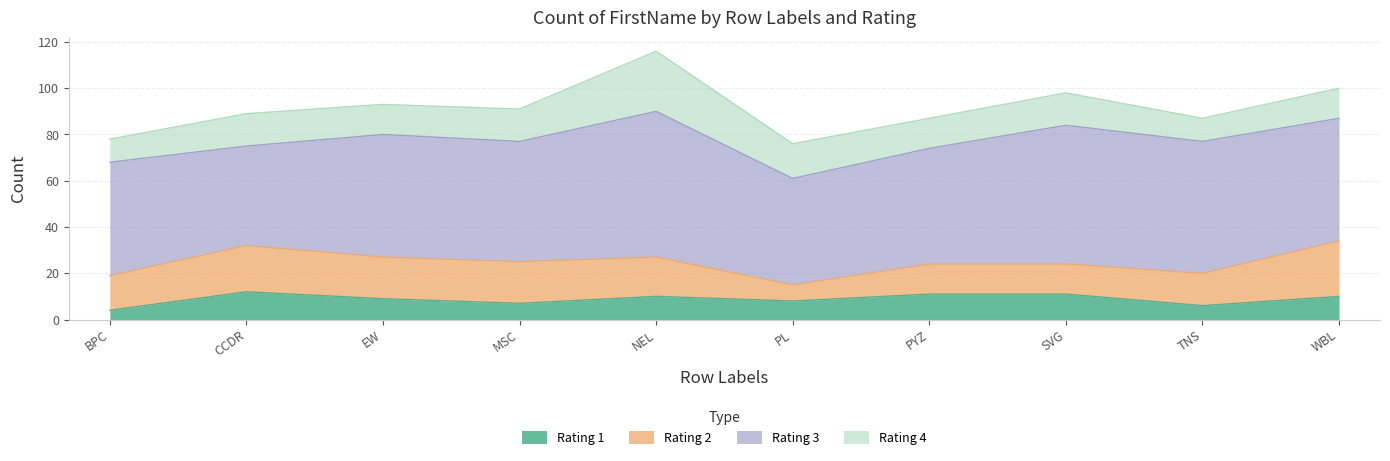

Does the chart display data point markers on the line(s)?

No